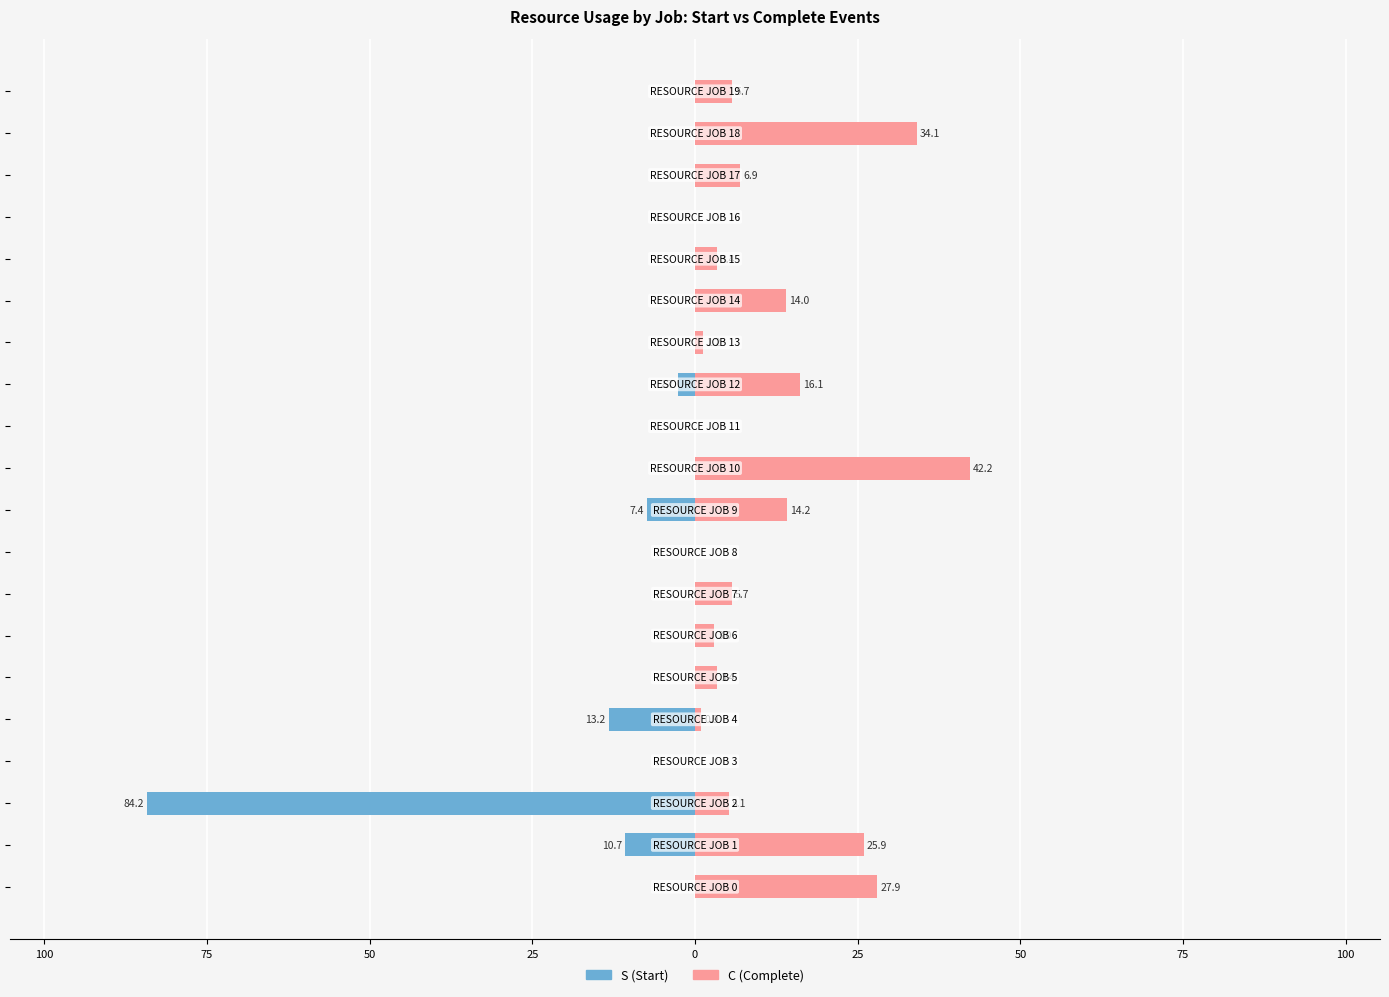

Reading left to right, list all the values displayed in this chart.

S (Start): 0.0	-10.7	-84.2	0.0	-13.2	0.0	0.0	0.0	0.0	-7.4	0.0	0.0	-2.7	0.0	0.0	0.0	0.0	0.0	0.0	0.0
C (Complete): 27.9	25.9	5.1	0.0	0.9	3.4	3.0	5.7	0.0	14.2	42.2	0.0	16.1	1.2	14.0	3.4	0.0	6.9	34.1	5.7